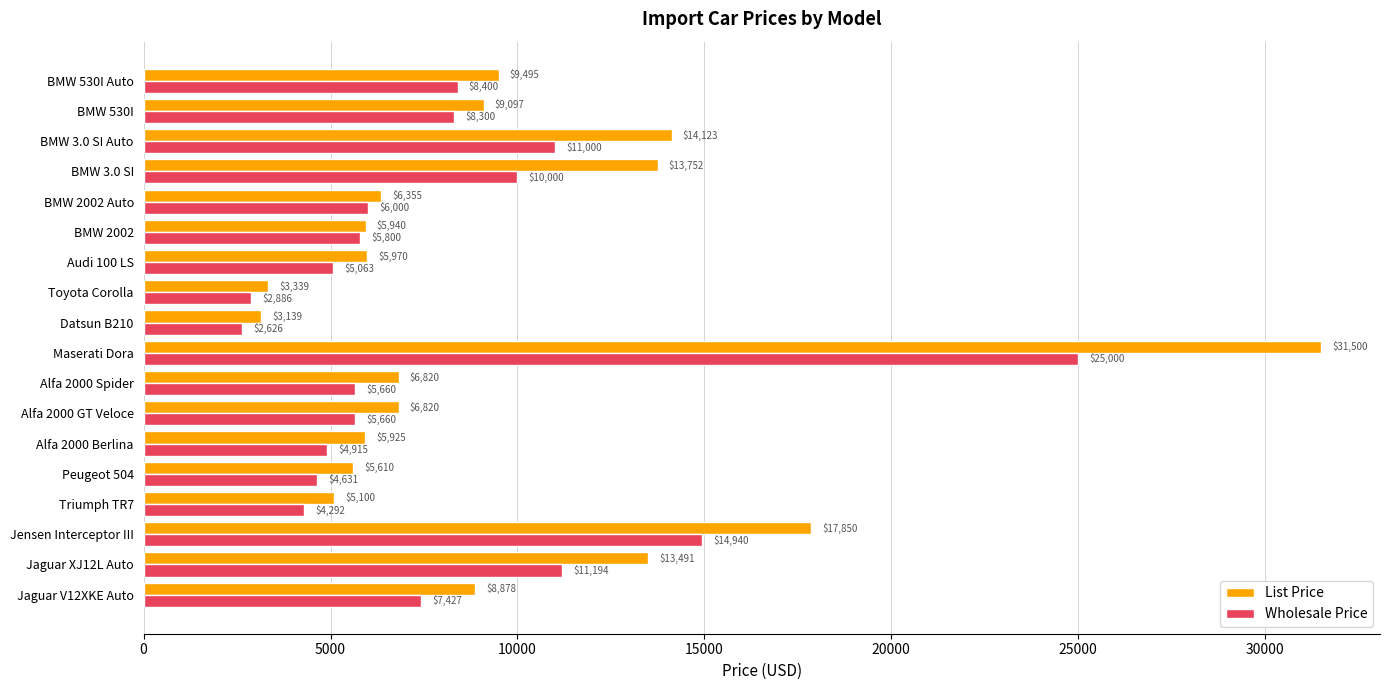

At which category is the sum across all series the highest?

Maserati Dora